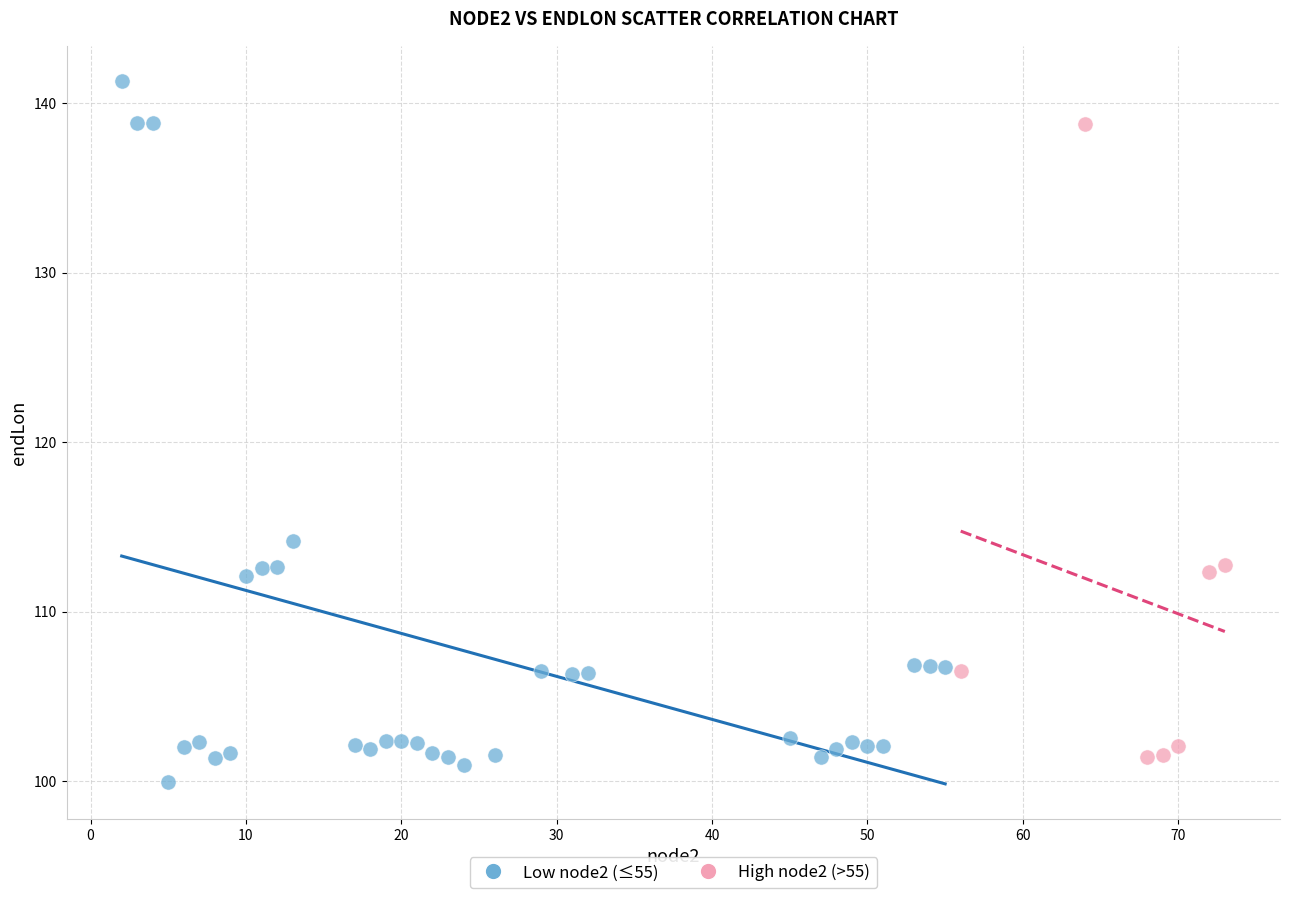

Which series has the widest spread of Y values?

Low node2 (≤55)